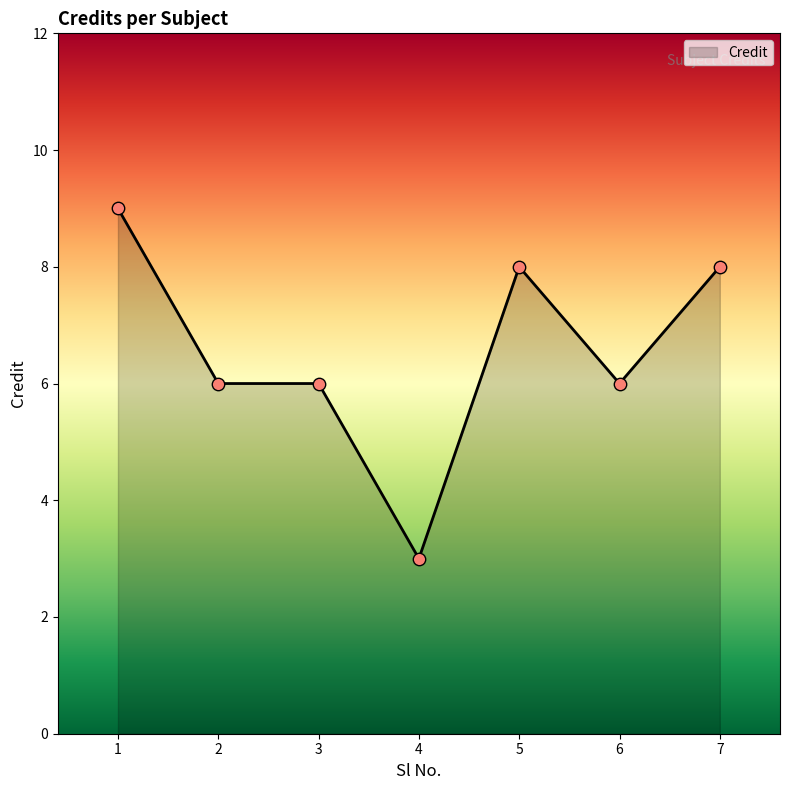

What is the change in value from 1 to 4?

-6